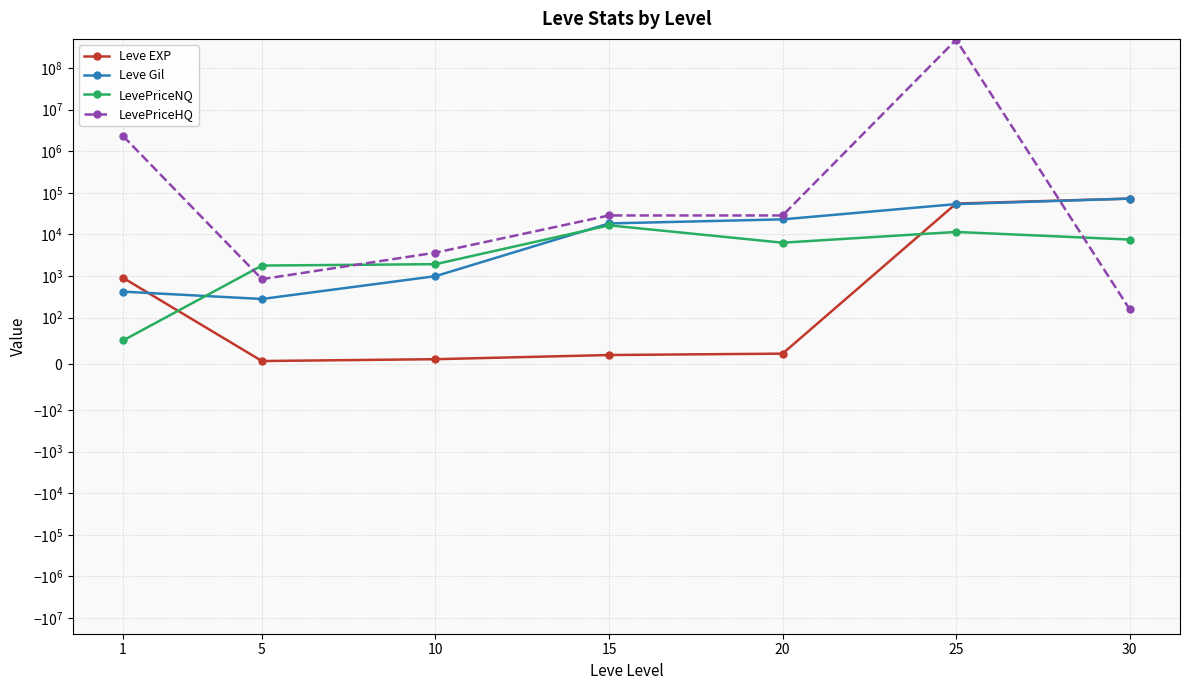

What is the total value across all series at 15?

63349.0